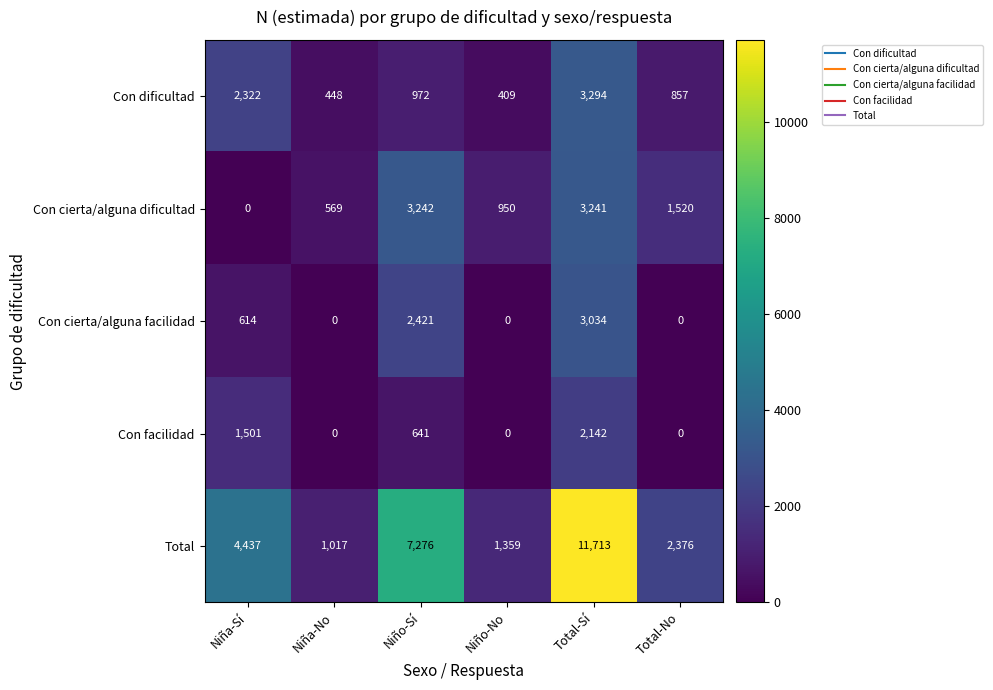

Rank the categories by Con cierta/alguna dificultad value from lowest to highest.

Niña-Sí, Niña-No, Niño-No, Total-No, Total-Sí, Niño-Sí